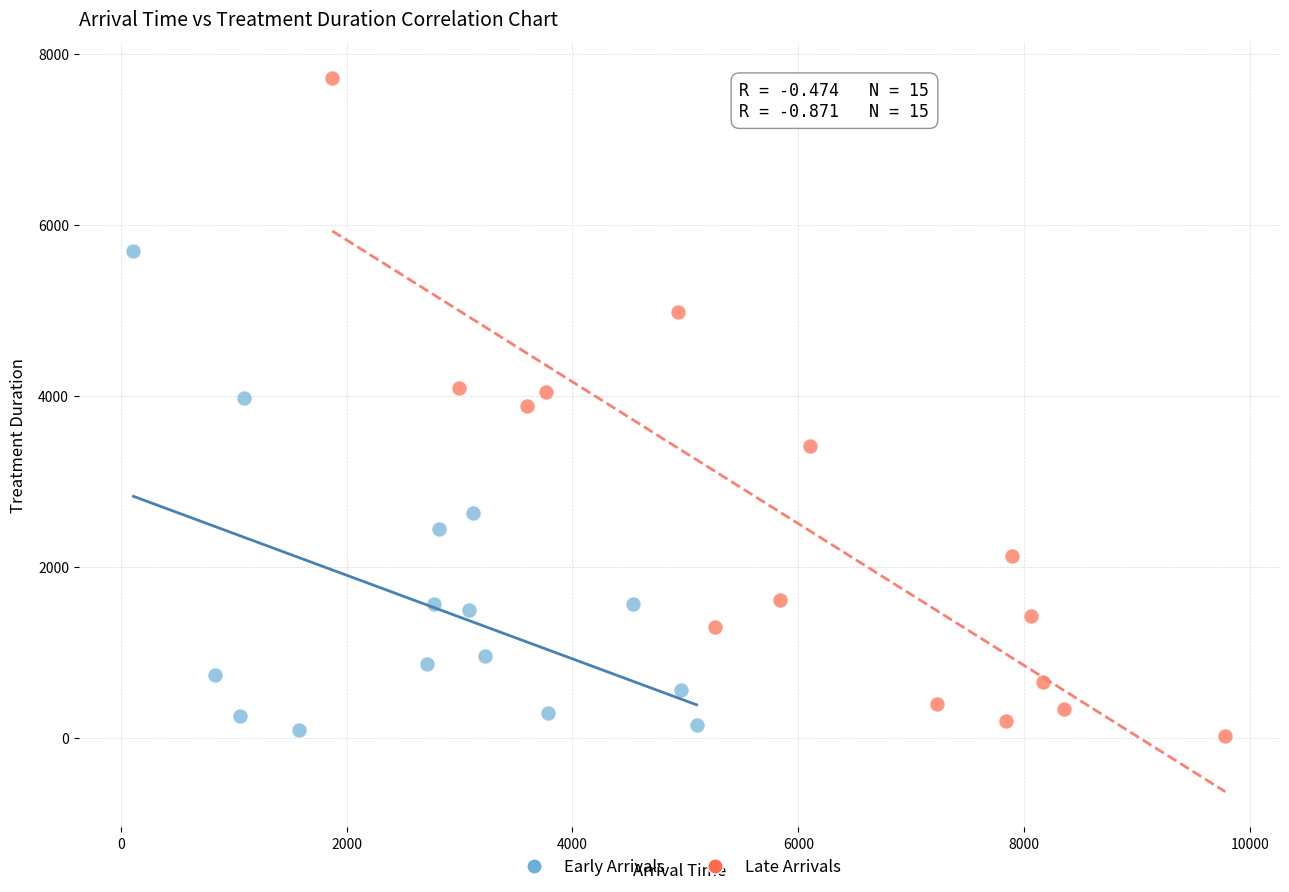

Which series contains the highest Y value?

Late Arrivals